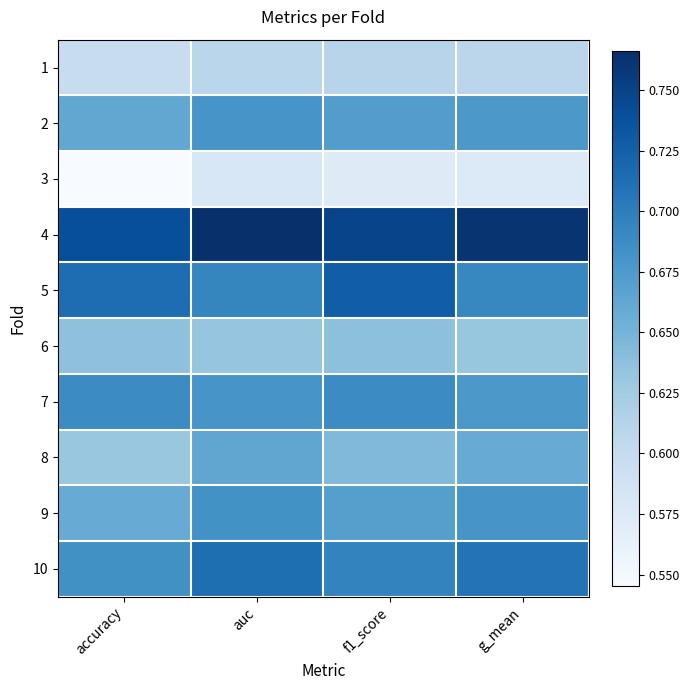

Reading left to right, extract all data points from this chart.

1: accuracy=0.6	auc=0.6	f1_score=0.6	g_mean=0.6
2: accuracy=0.7	auc=0.7	f1_score=0.7	g_mean=0.7
3: accuracy=0.5	auc=0.6	f1_score=0.6	g_mean=0.6
4: accuracy=0.7	auc=0.8	f1_score=0.7	g_mean=0.8
5: accuracy=0.7	auc=0.7	f1_score=0.7	g_mean=0.7
6: accuracy=0.6	auc=0.6	f1_score=0.6	g_mean=0.6
7: accuracy=0.7	auc=0.7	f1_score=0.7	g_mean=0.7
8: accuracy=0.6	auc=0.7	f1_score=0.6	g_mean=0.7
9: accuracy=0.7	auc=0.7	f1_score=0.7	g_mean=0.7
10: accuracy=0.7	auc=0.7	f1_score=0.7	g_mean=0.7